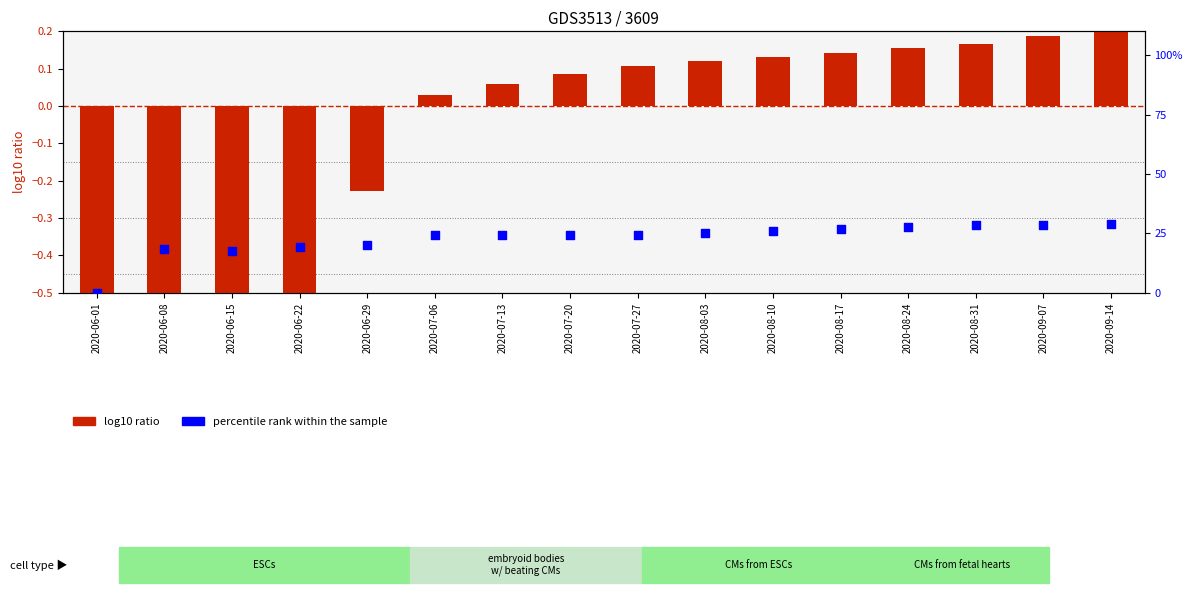

At which category is the sum across all series the highest?

2020-09-14